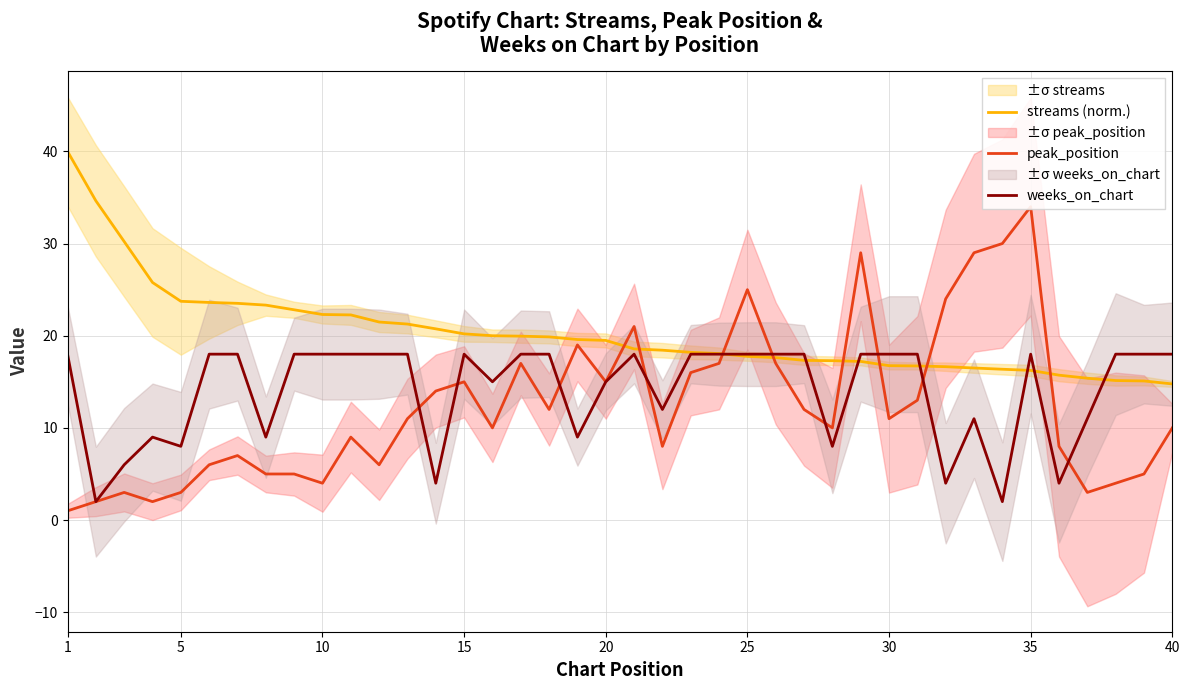

Is this an area chart (filled region under the line)?

No